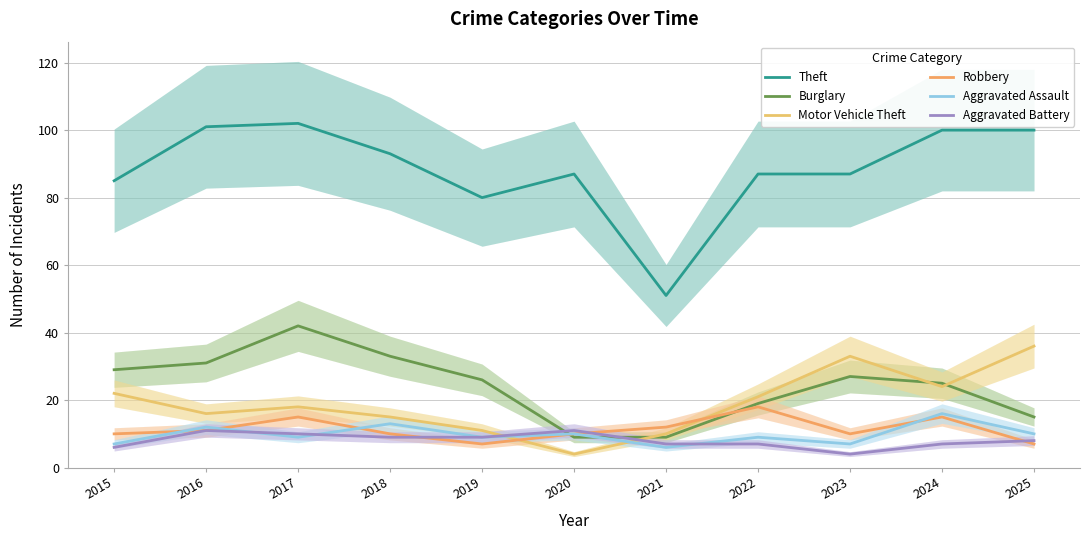

At 2016, list the series in order from largest to smallest.

Theft, Burglary, Motor Vehicle Theft, Aggravated Assault, Robbery, Aggravated Battery